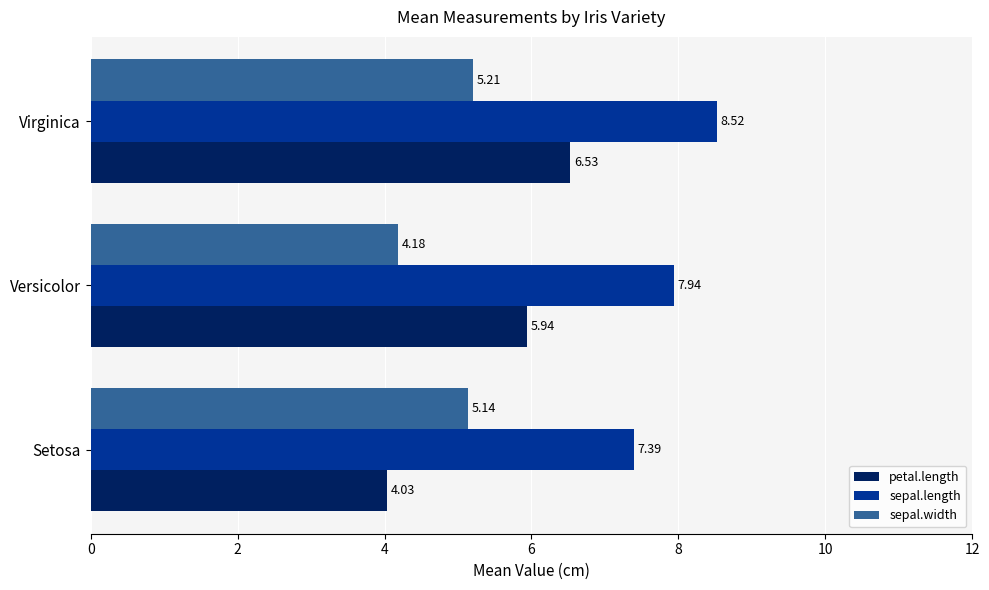

Which label corresponds to the largest value in the chart?

Virginica